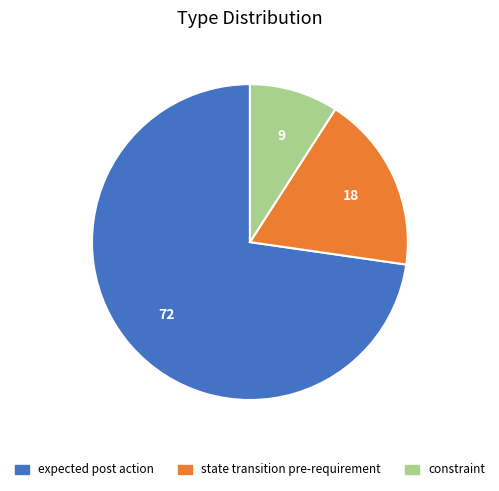

Which has a higher value, state transition pre-requirement or expected post action?

expected post action